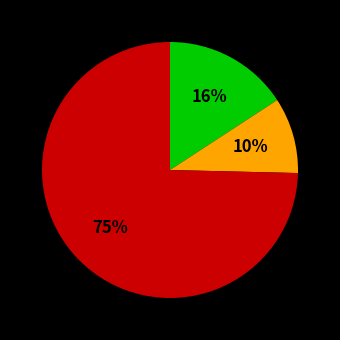

How many slices are in this pie chart?

3